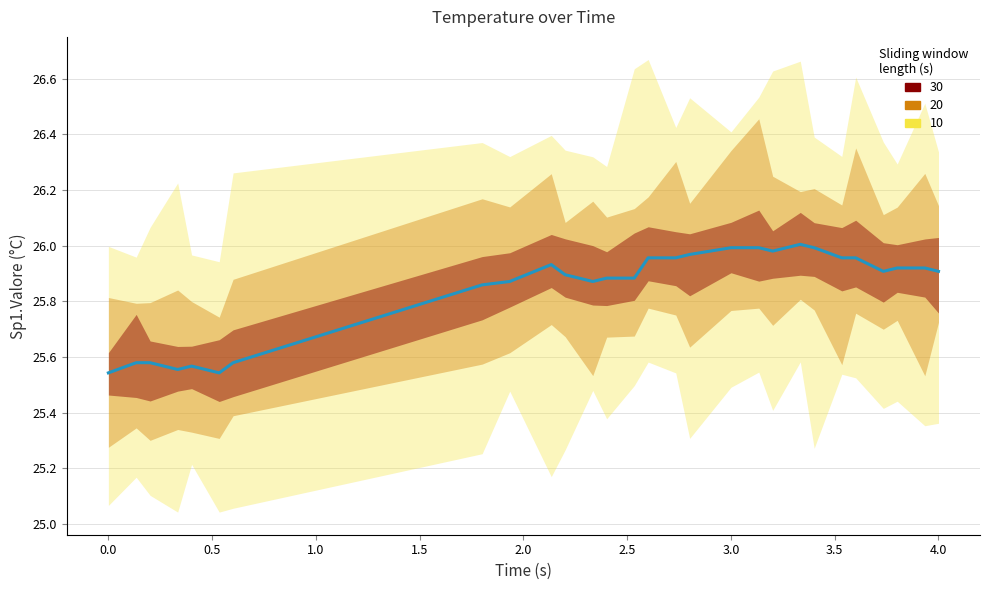

How many points are higher than both their immediate neighbors (excluding endpoints)?

3